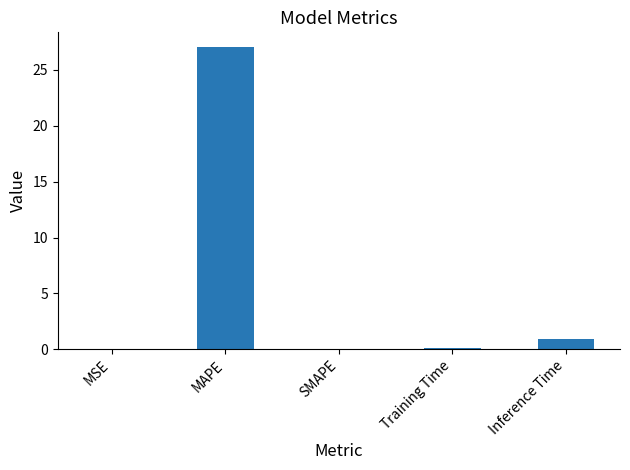

Are the bars grouped side by side (vs. stacked)?

No